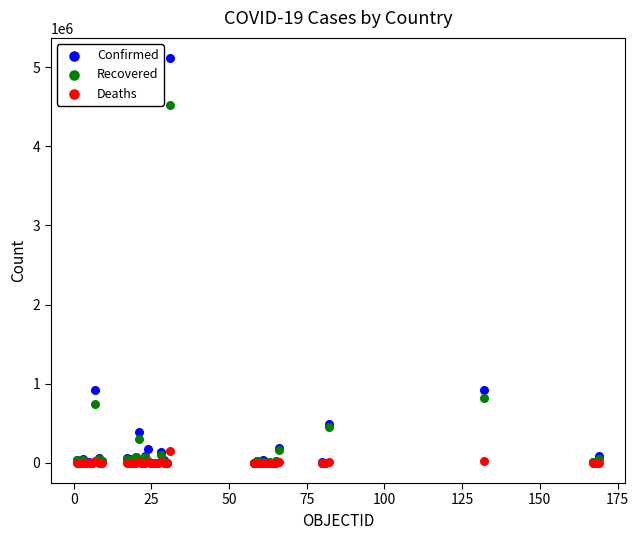

Which series has the widest spread of Y values?

Confirmed